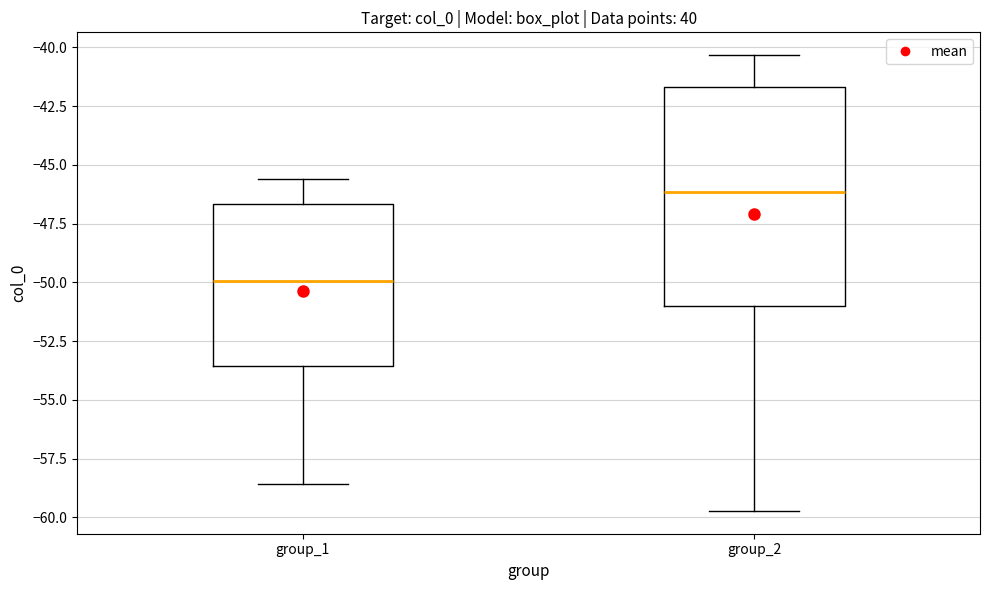

Comparing the boxes themselves (not the whiskers), which one is the tallest?

group_2